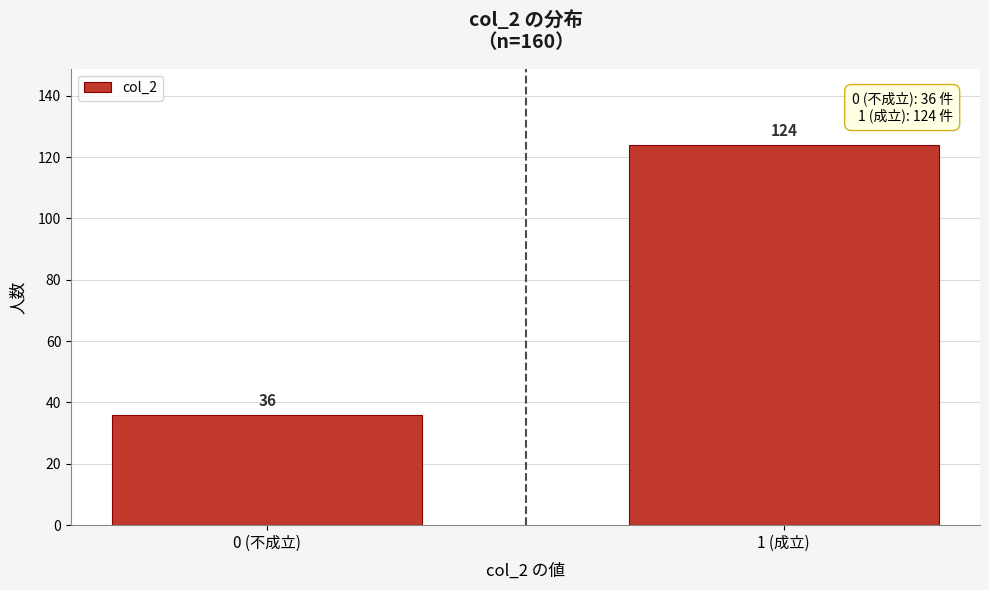

Reading right to left, extract all data points from this chart.

1 (成立)=124	0 (不成立)=36